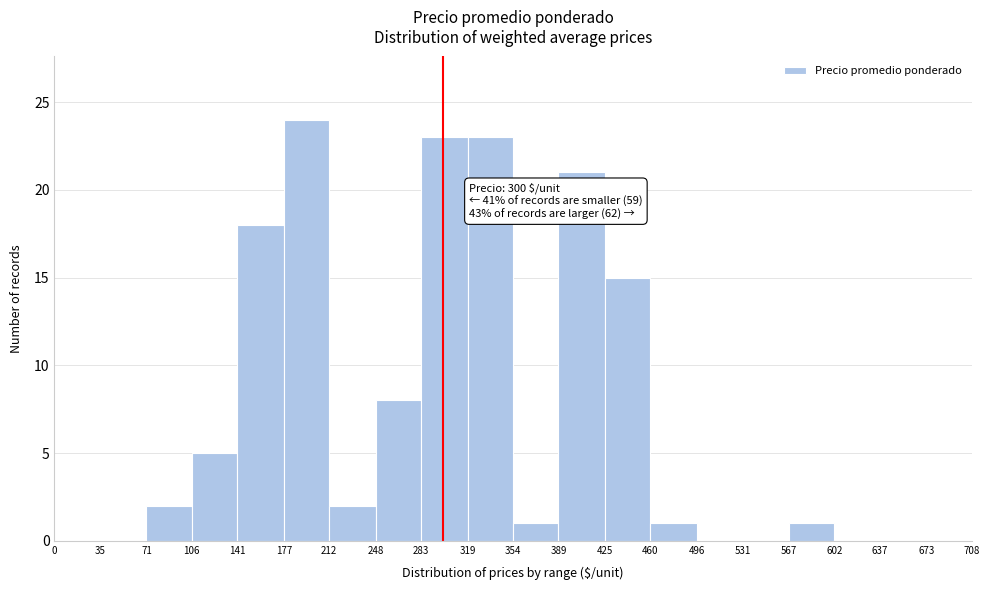

Over which range of the x-axis is the bar tallest?

177 to 212